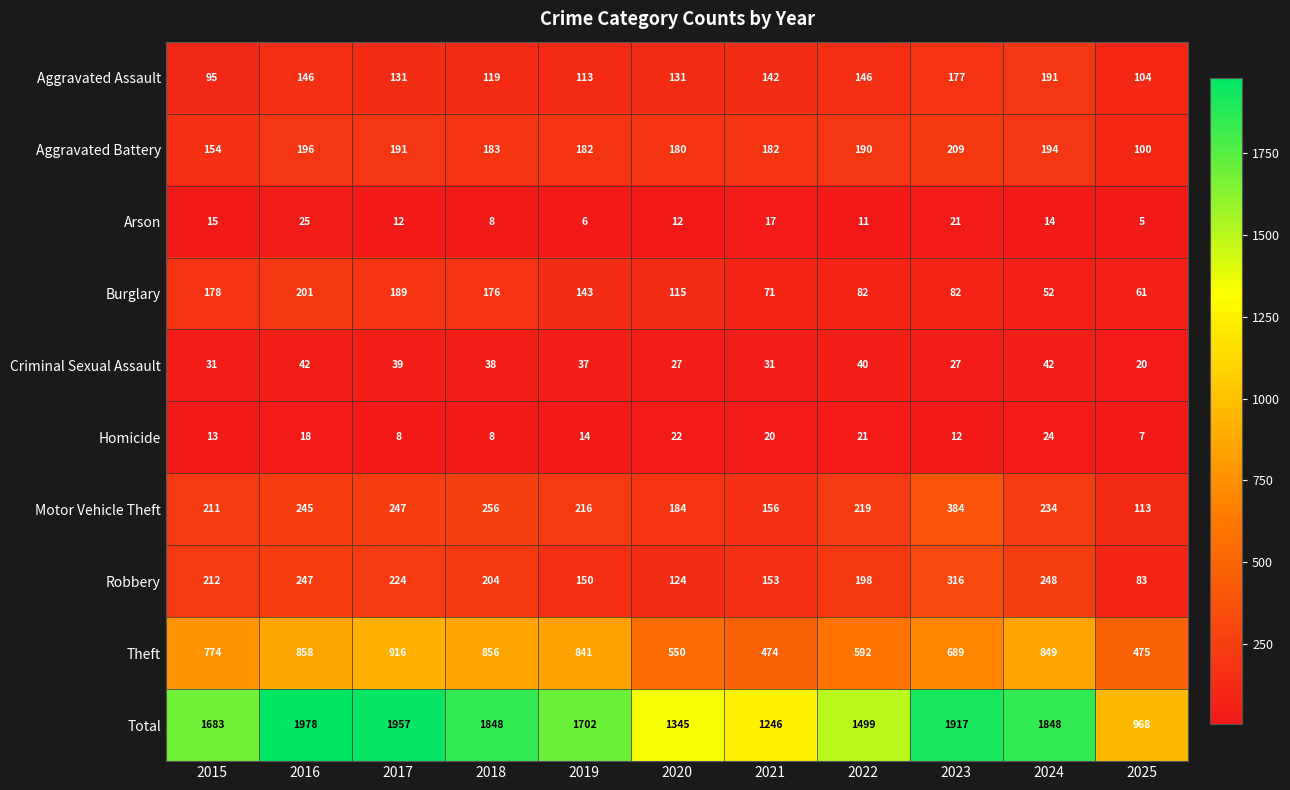

Rank the series at 2020 from highest to lowest value.

Total, Theft, Motor Vehicle Theft, Aggravated Battery, Aggravated Assault, Robbery, Burglary, Criminal Sexual Assault, Homicide, Arson